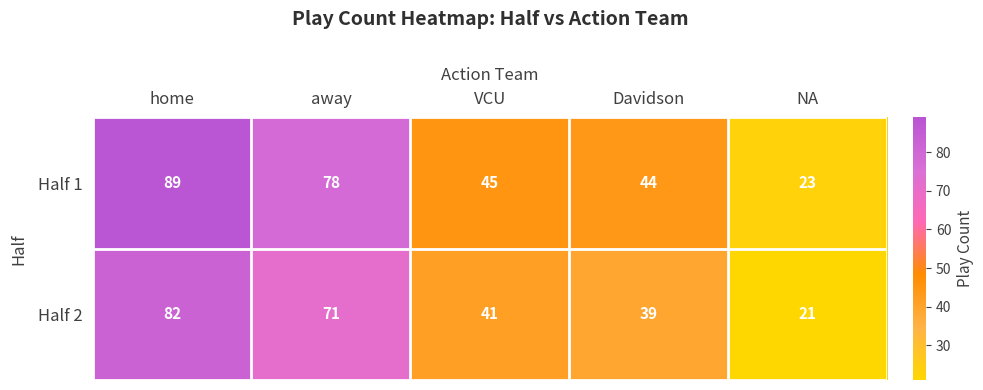

Rank the series by their maximum value, from lowest to highest.

Half 2, Half 1